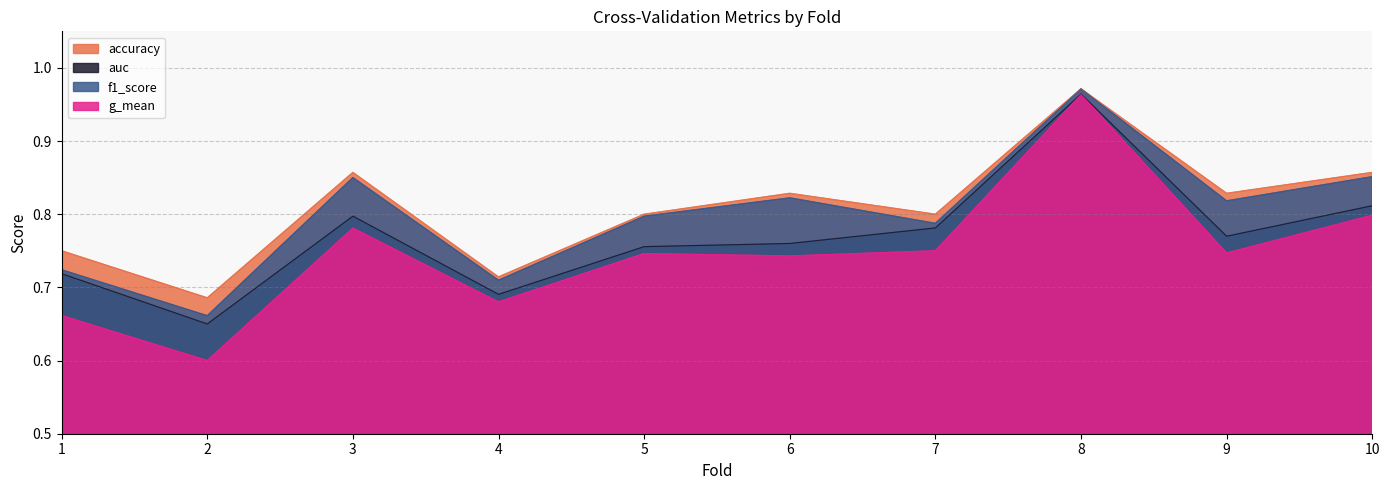

What is the average value of the accuracy series?

0.8